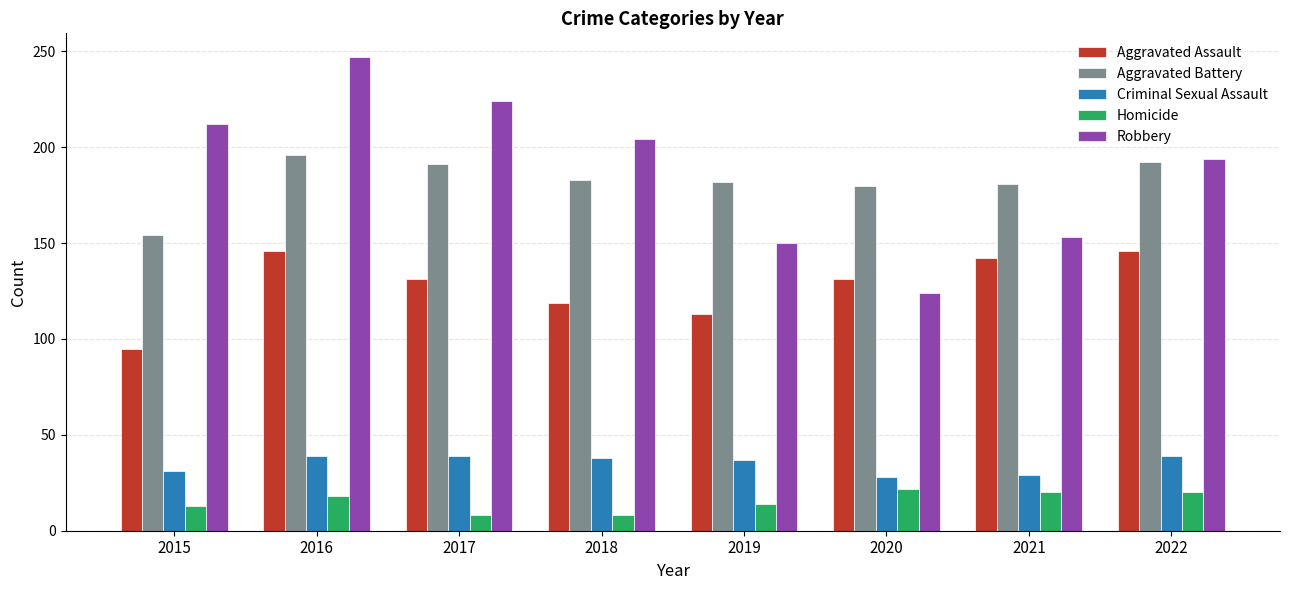

What is the maximum value for Robbery?

247